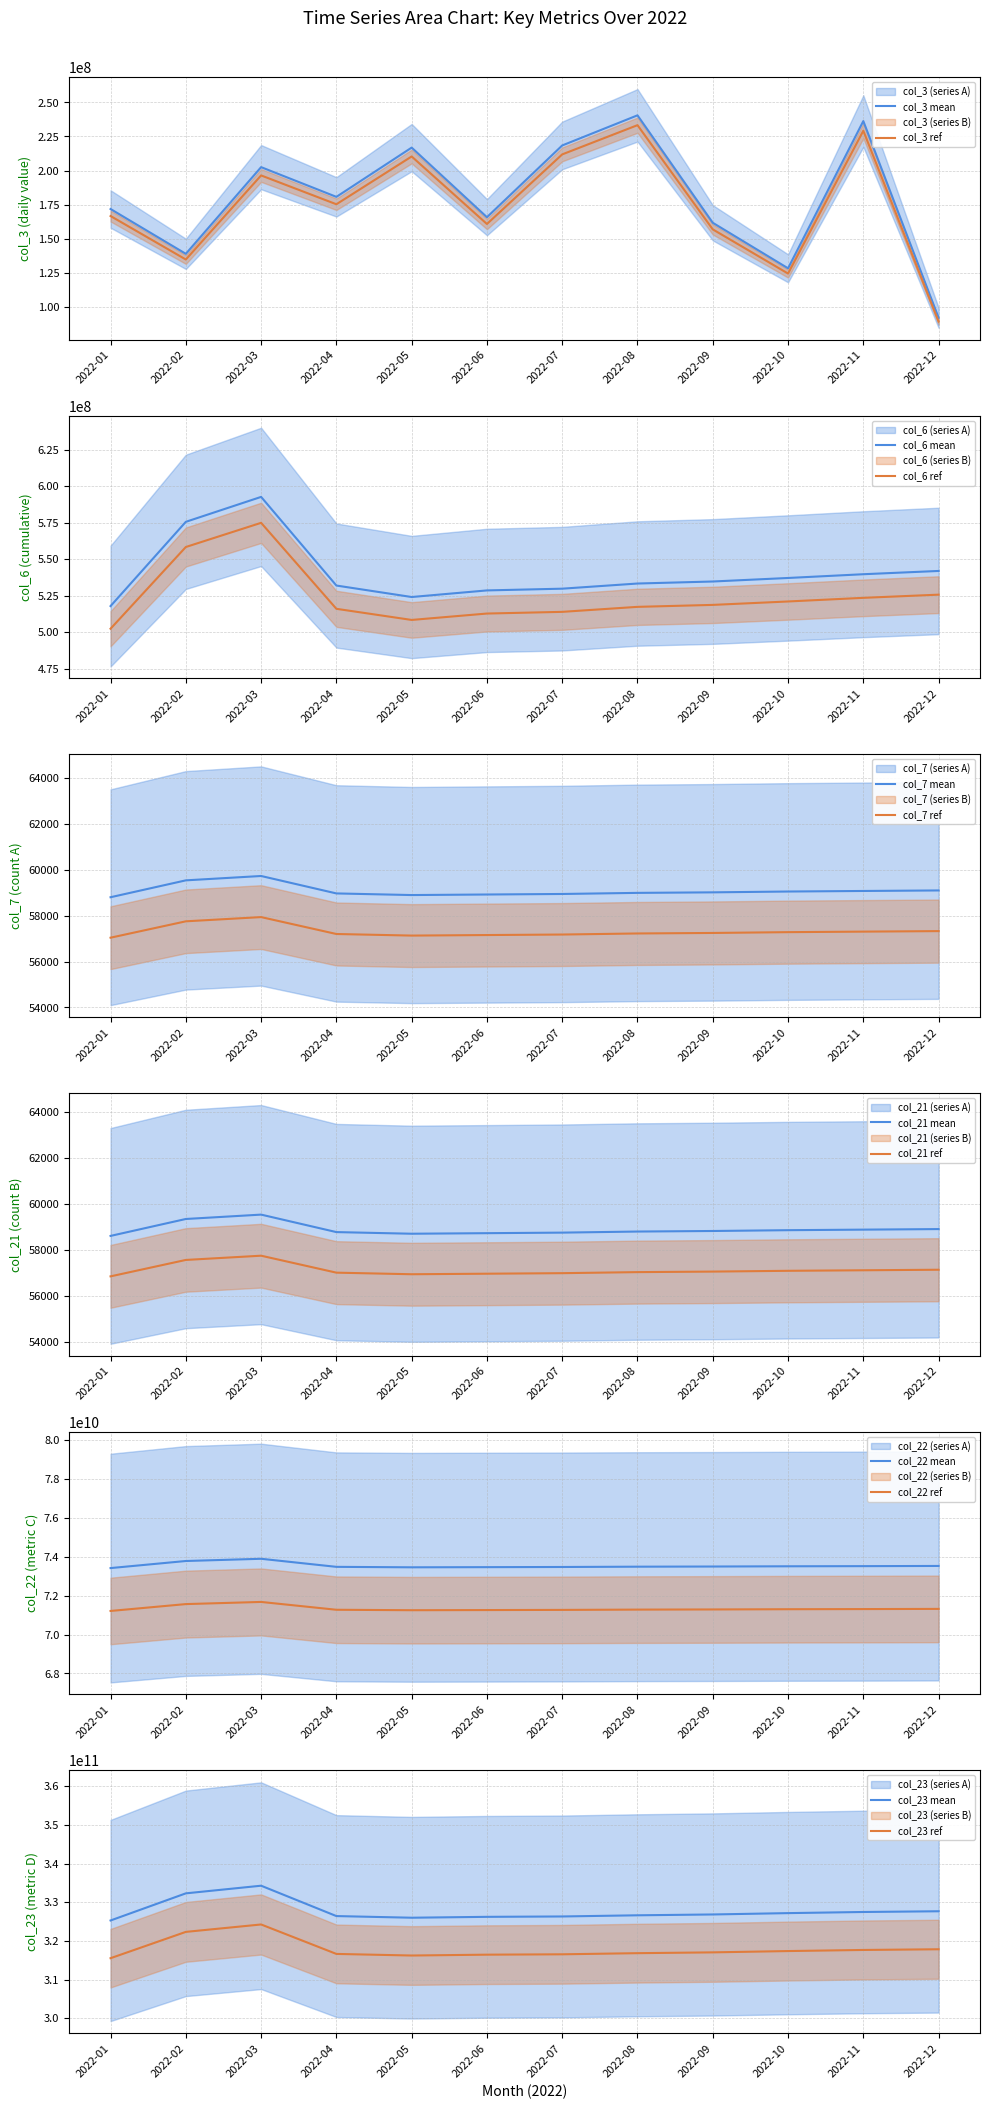

How many values in the col_21 series are below 58831?

6